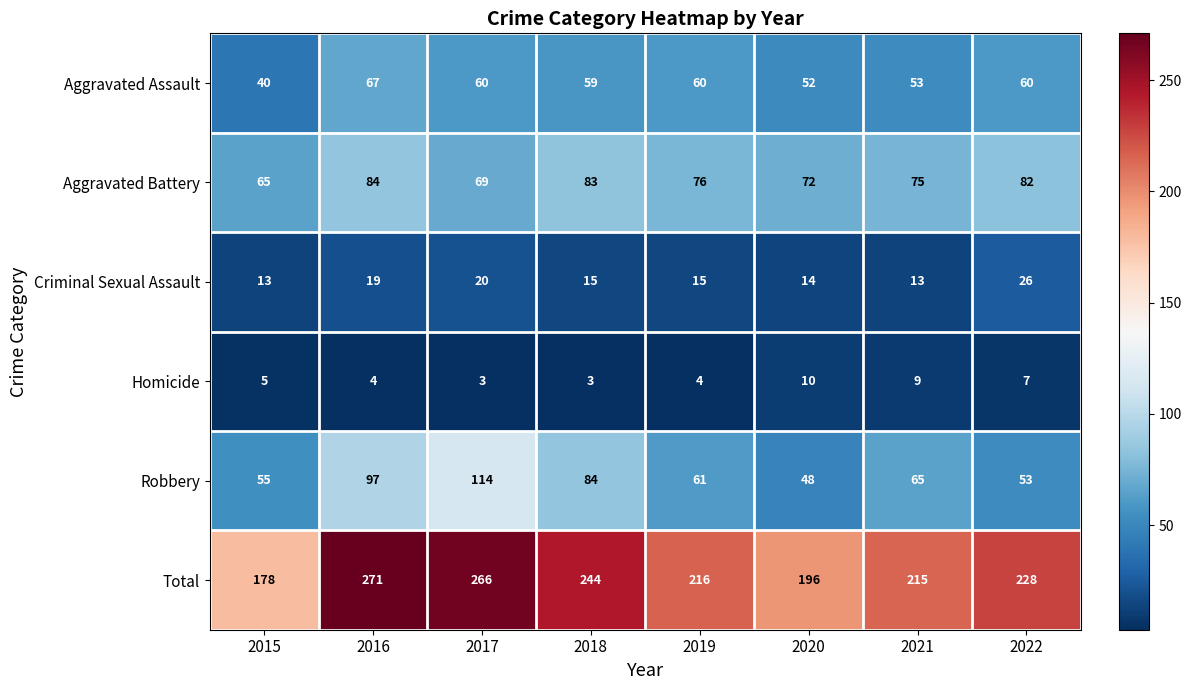

At which category is the sum across all series the highest?

2016